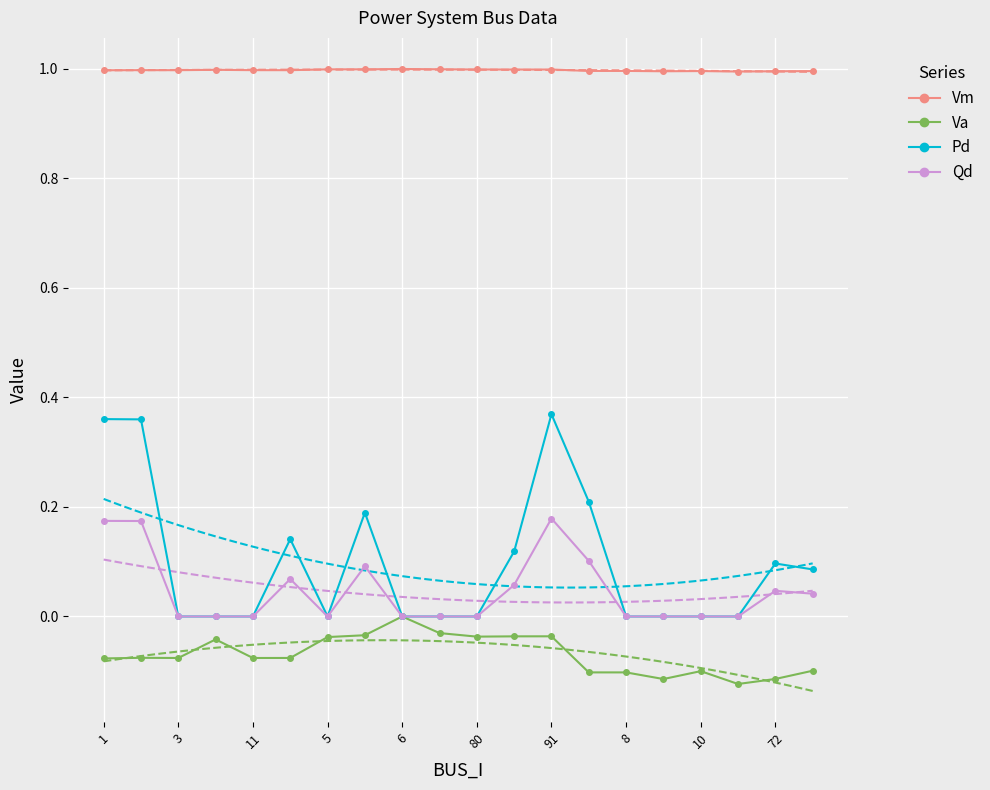

What is the label of the 4th point from the left?

5